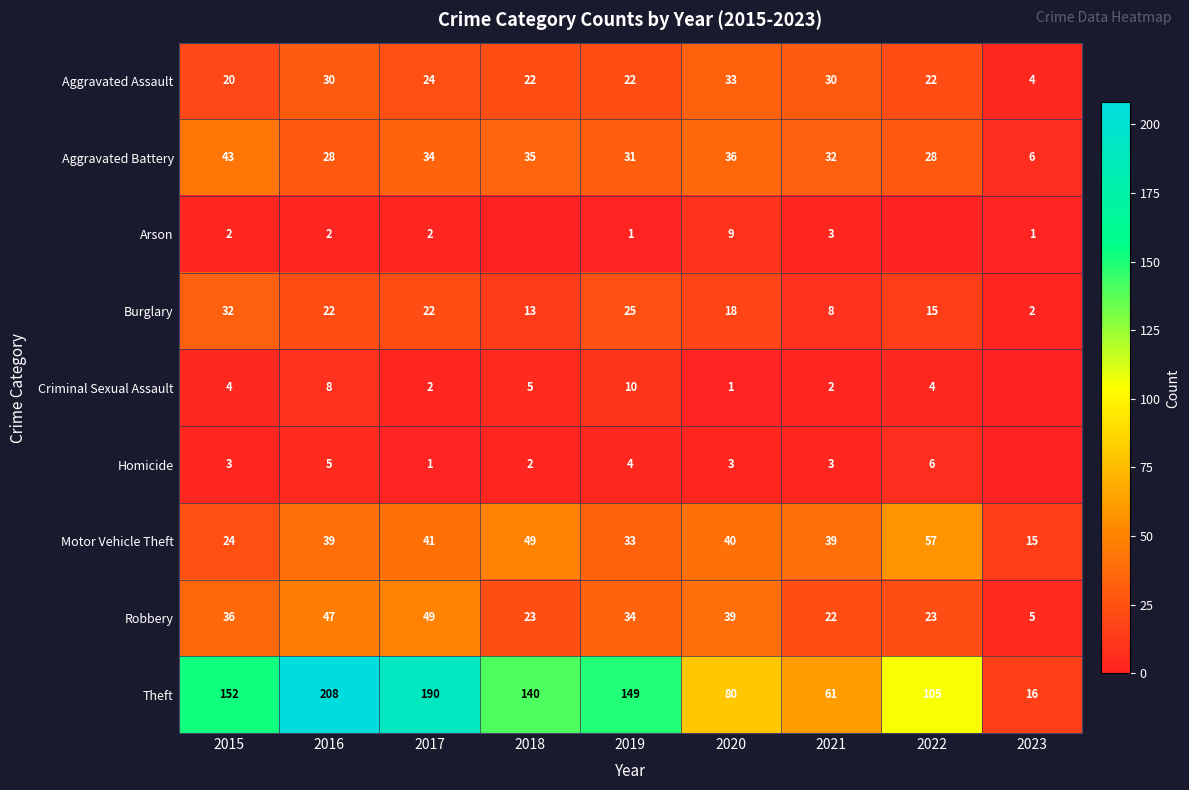

Where does the Robbery series first go above 34?

2015